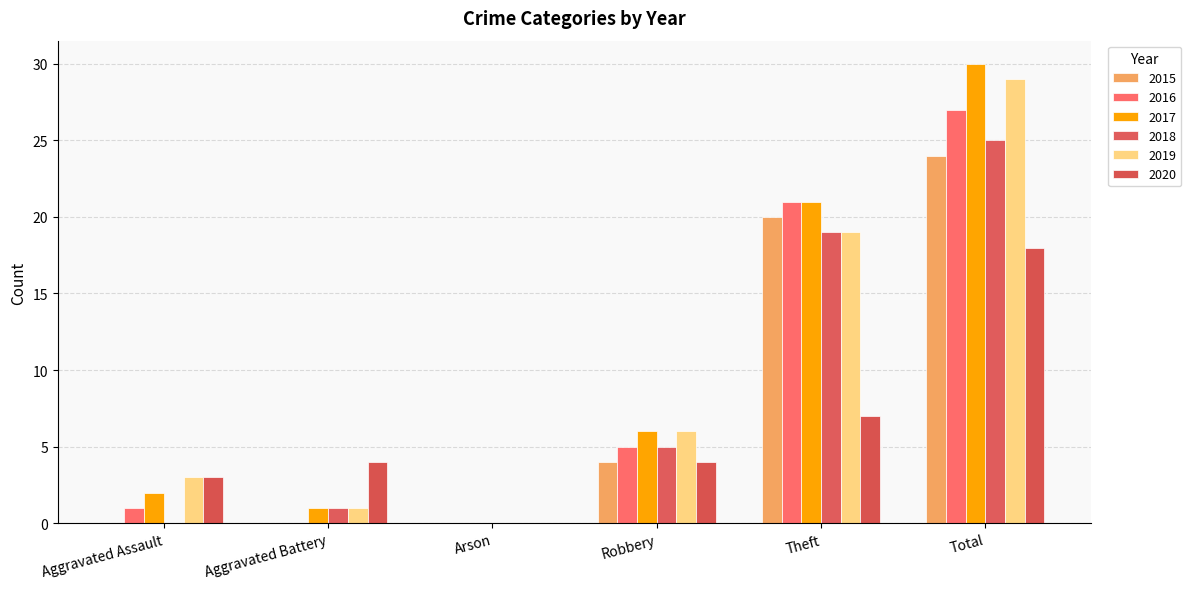

Reading left to right, transcribe all the data shown in this chart.

2015: 0	0	0	4	20	24
2016: 1	0	0	5	21	27
2017: 2	1	0	6	21	30
2018: 0	1	0	5	19	25
2019: 3	1	0	6	19	29
2020: 3	4	0	4	7	18